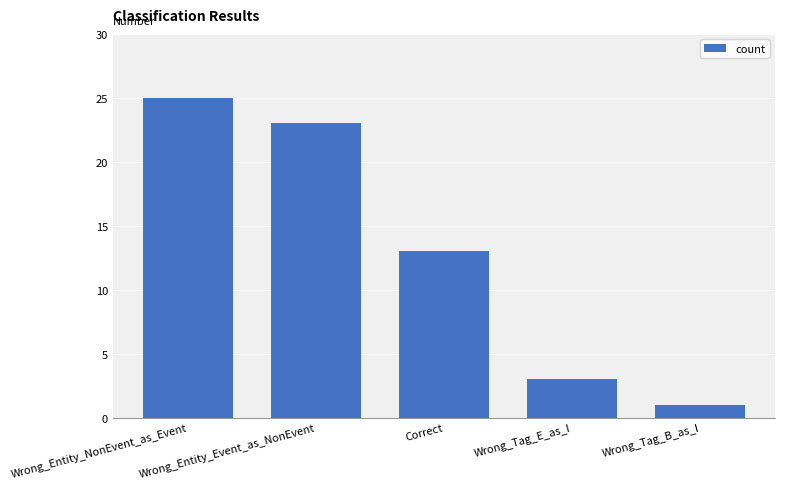

What is the average value?

13